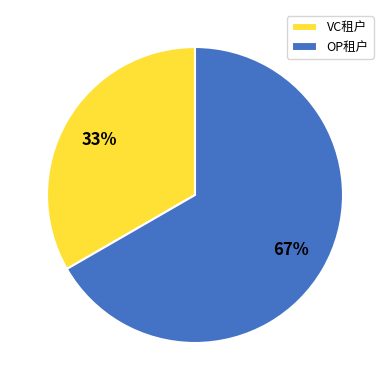

How many slices are in this pie chart?

2